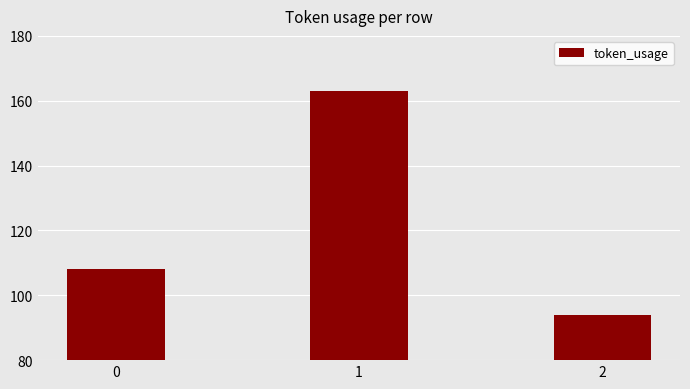

How many values are between 94 and 163?

3